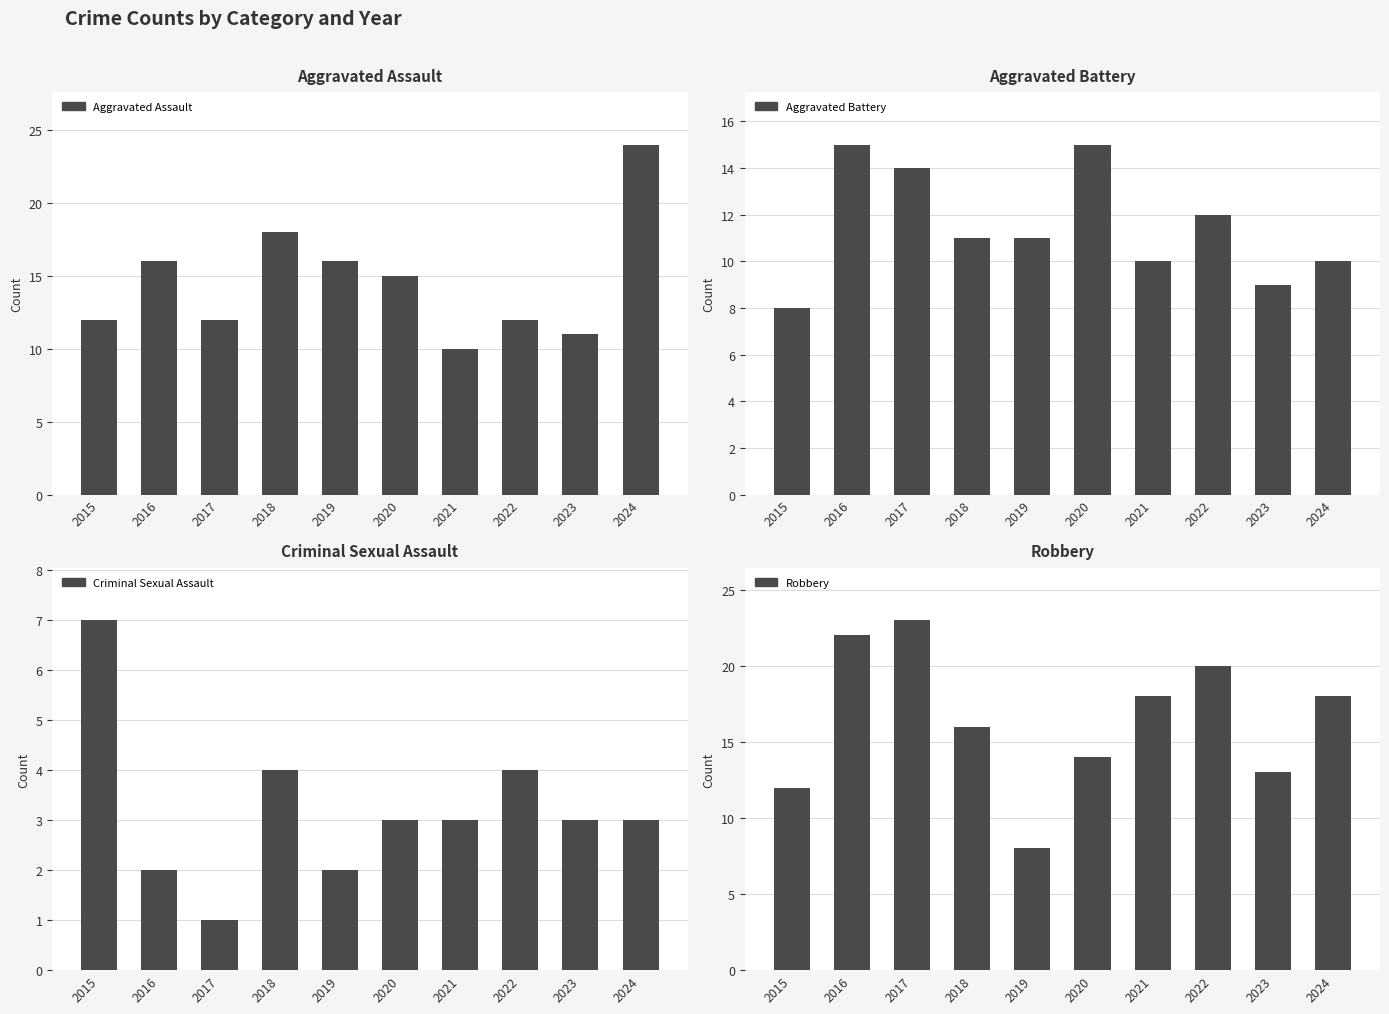

What is the total value across all series at 2018?

49